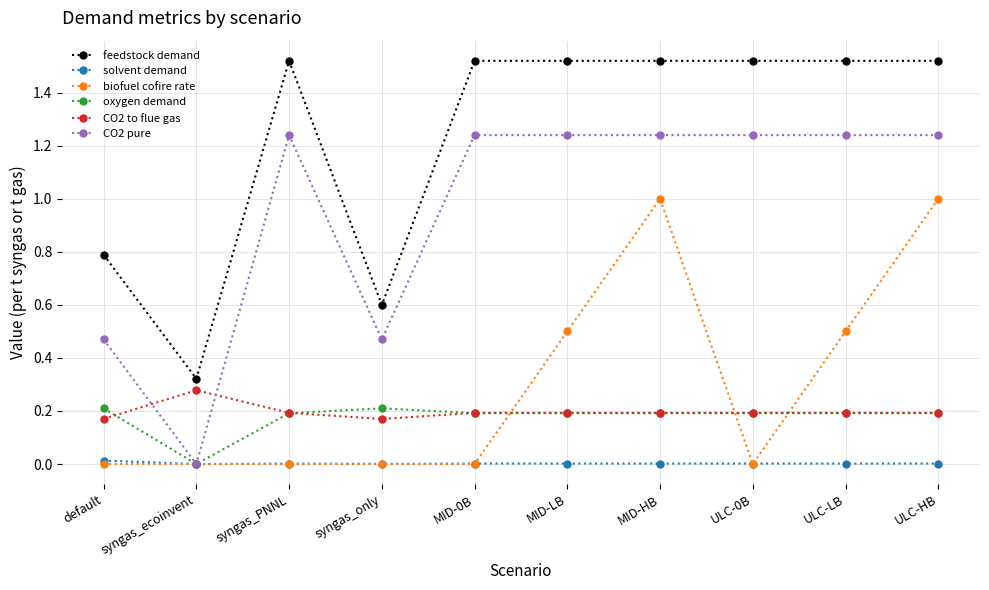

Where is oxygen demand nearest to the value 0?

syngas_ecoinvent